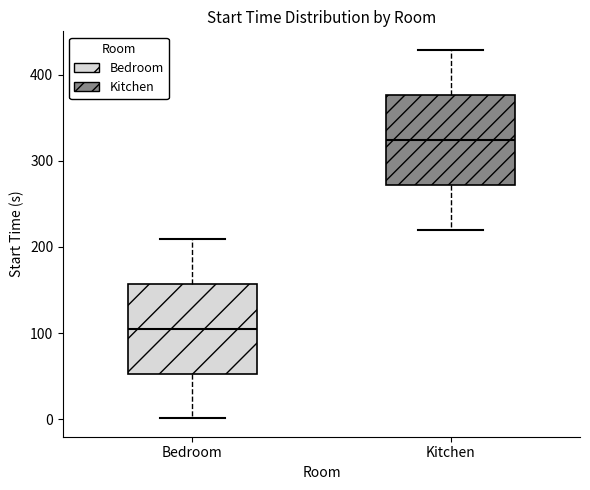

Where does the upper whisker of the box for Kitchen end on the y-axis? The values are not printed on the chart, so give them approximately, as read against the axis.

430